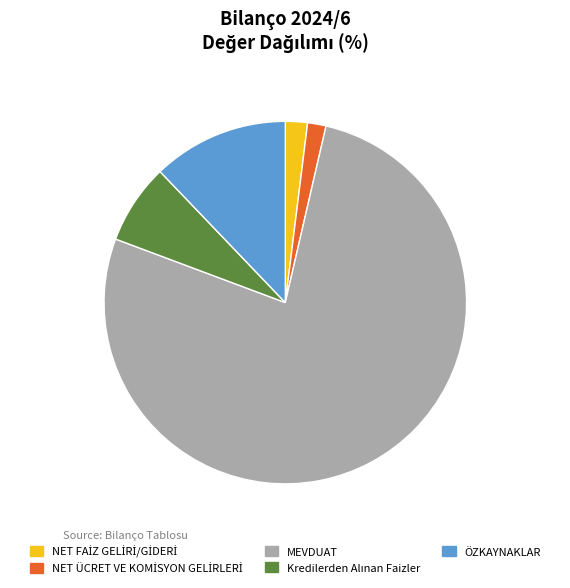

Is it true that MEVDUAT is 77% of the pie?

True